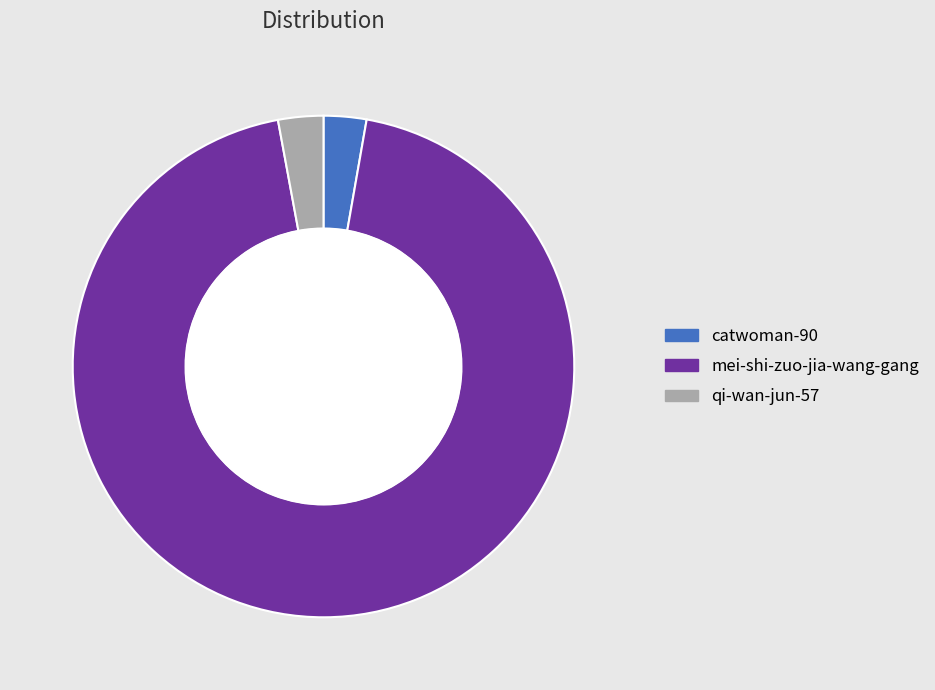

Which category has the biggest portion of the pie?

mei-shi-zuo-jia-wang-gang